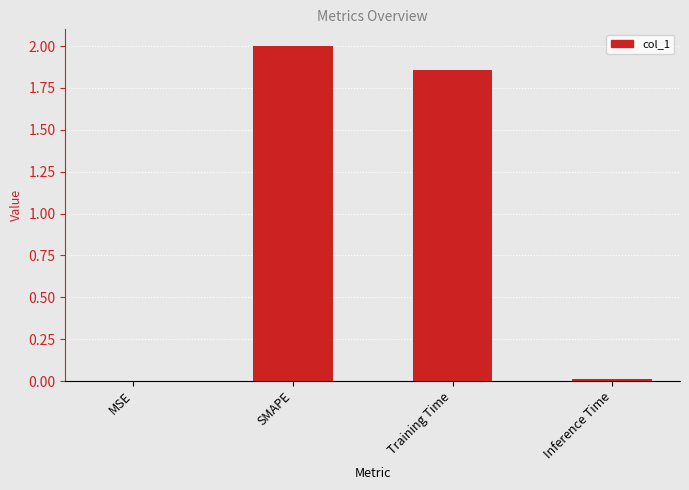

True or false: the data shows 0.0 at MSE.

True